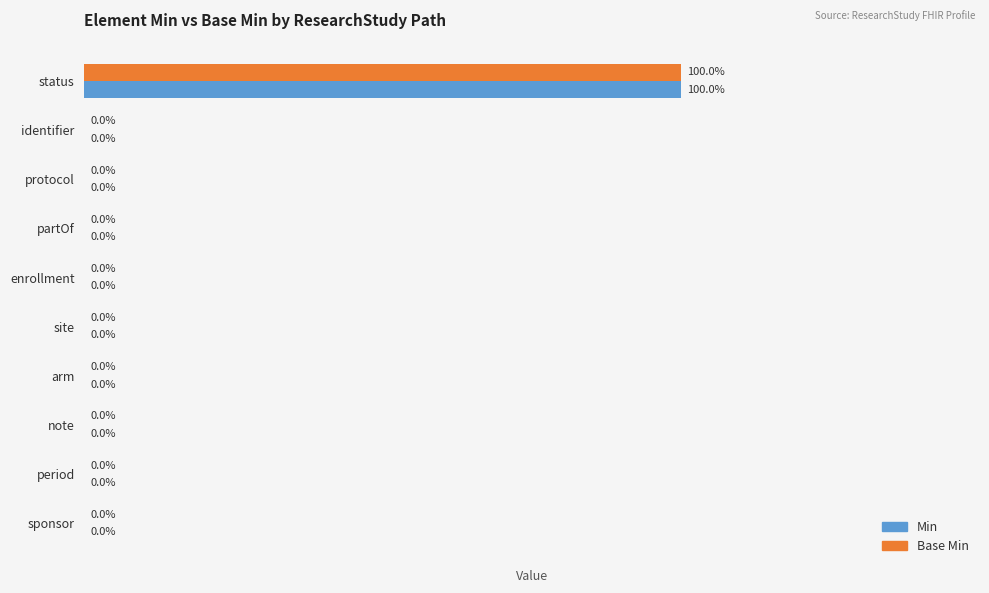

At which category is the sum across all series the highest?

status